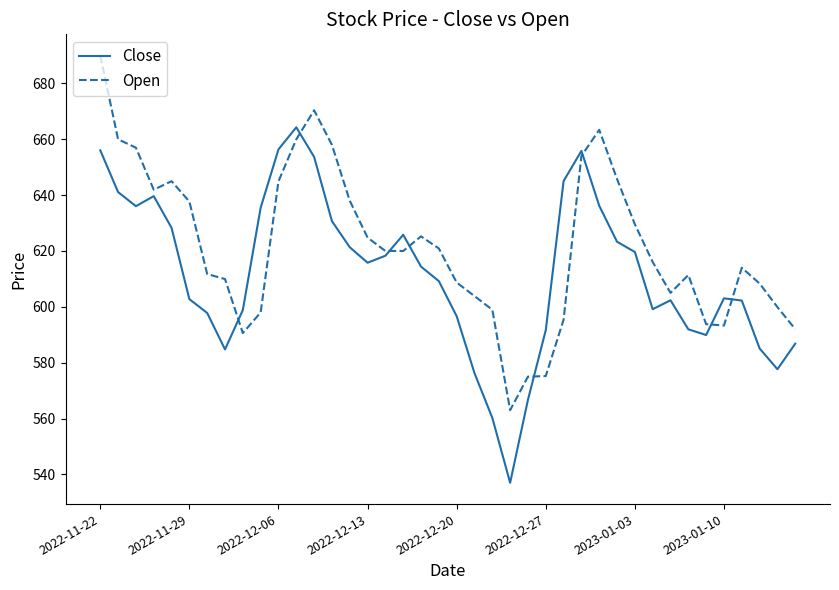

Which series has the largest total across all categories?

Open